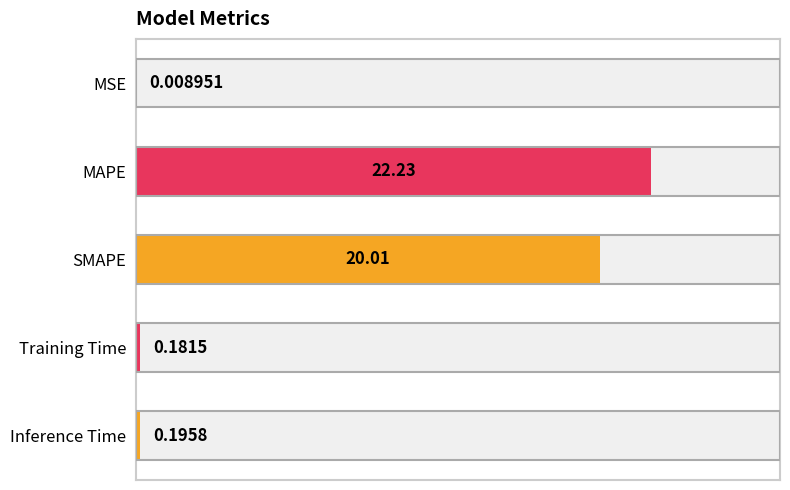

List the labels in order of value, smallest first.

MSE, Training Time, Inference Time, SMAPE, MAPE